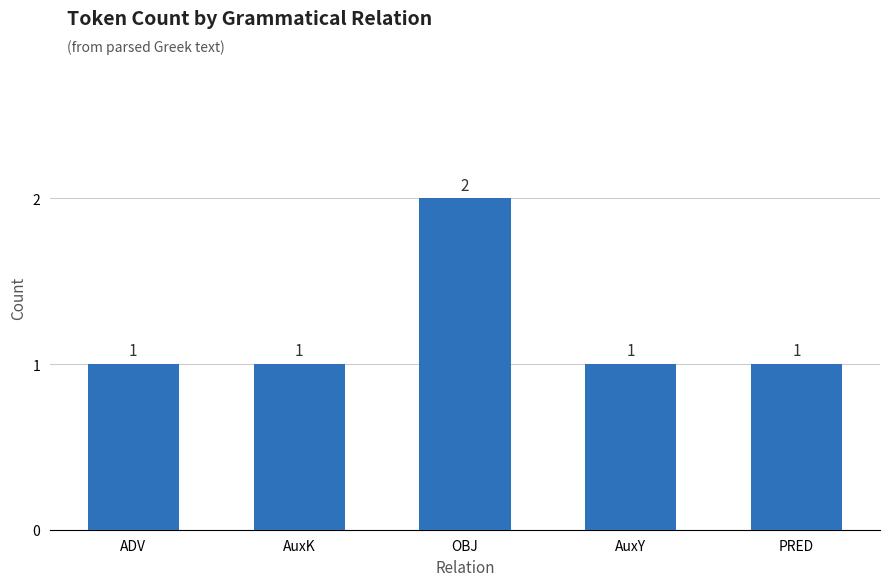

What is the minimum value shown in the chart?

1